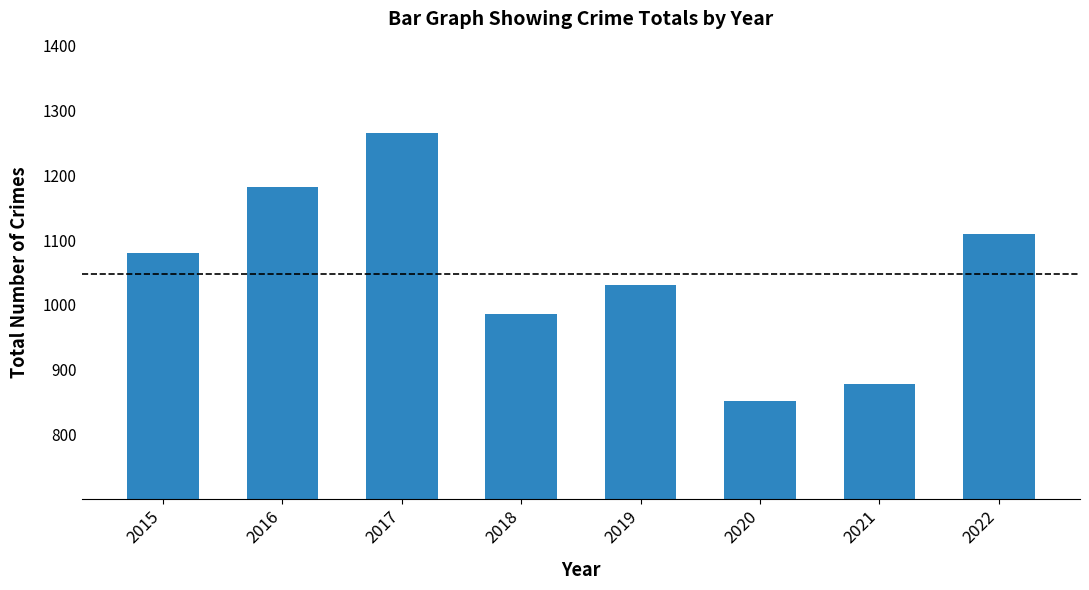

What is the change in value from 2015 to 2021?

-202